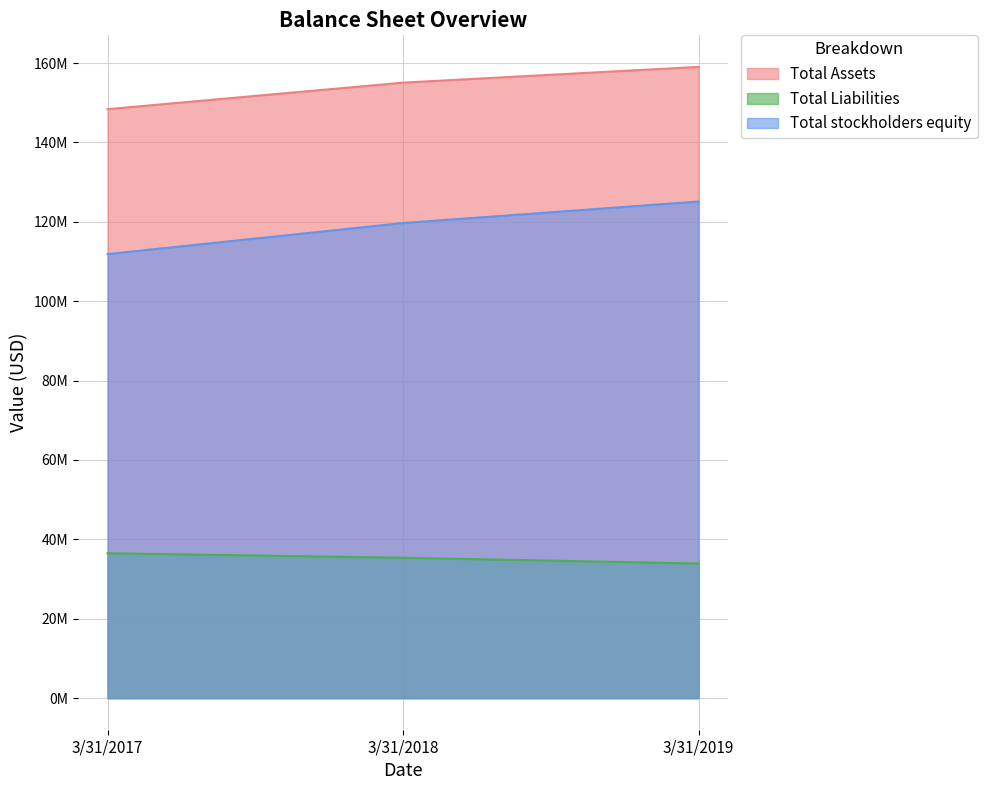

The Total stockholders equity series shows 70583991 at 3/31/2018. True or false?

False